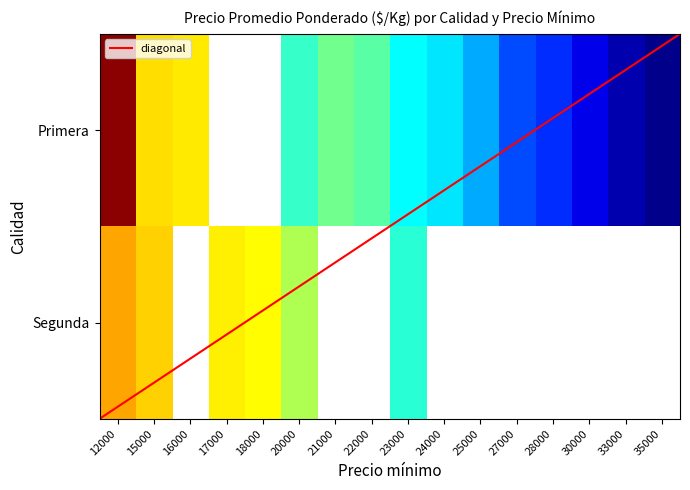

At which category does the chart reach its minimum across all series?

Primera_12000